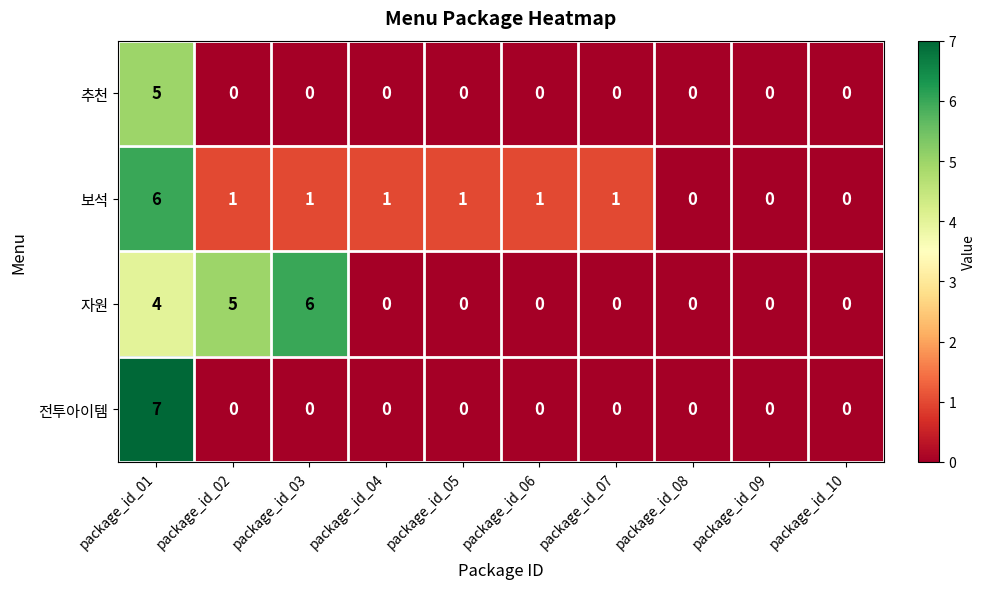

Which series has the largest range (max minus min)?

전투아이템